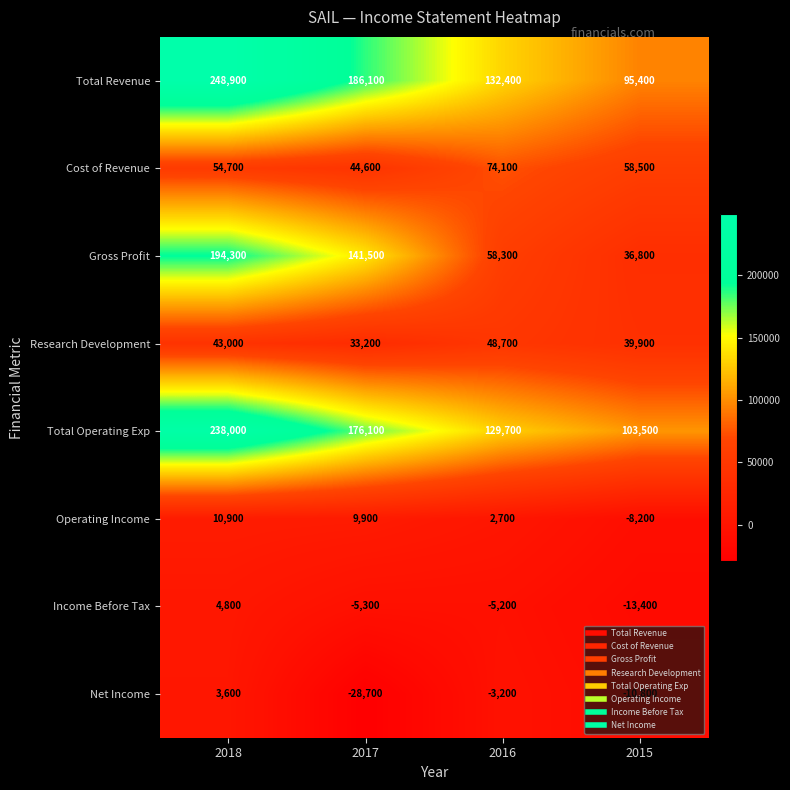

Which series has the largest range (max minus min)?

Gross Profit